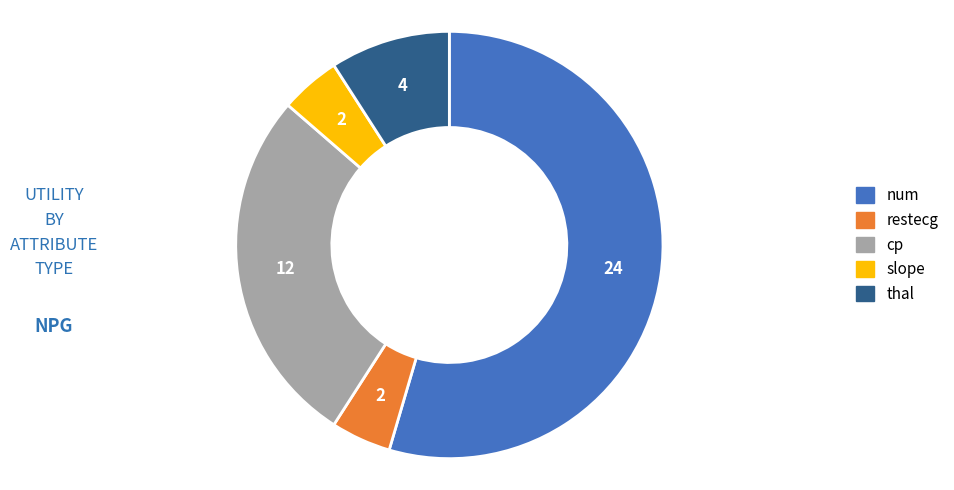

True or false: num accounts for 48% of the total.

False